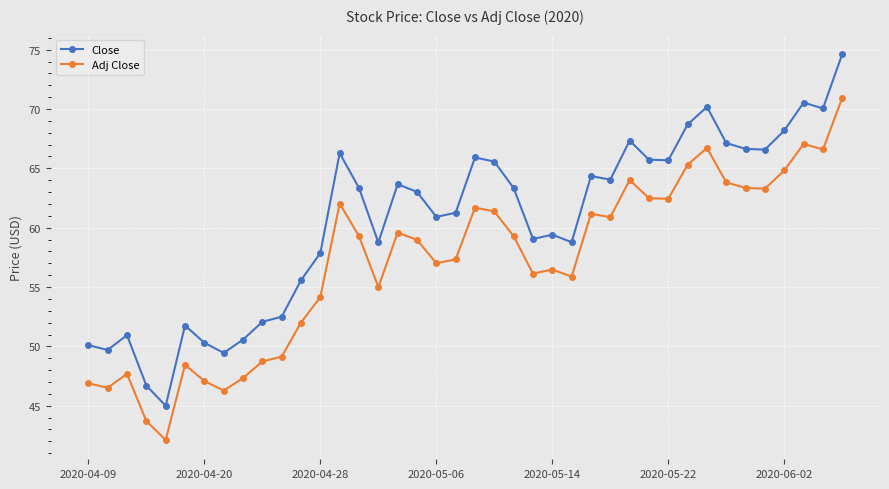

How many lines are shown in the chart?

2